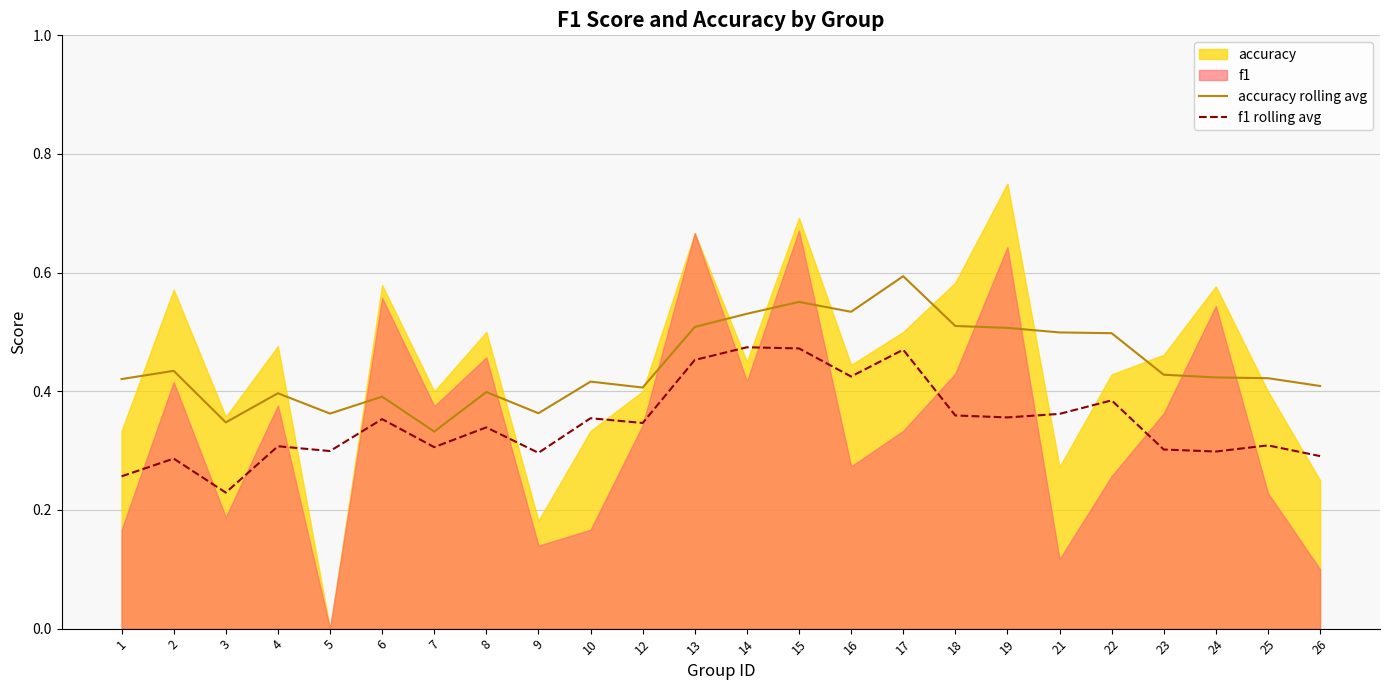

Where is f1 rolling avg nearest to the value 0?

3